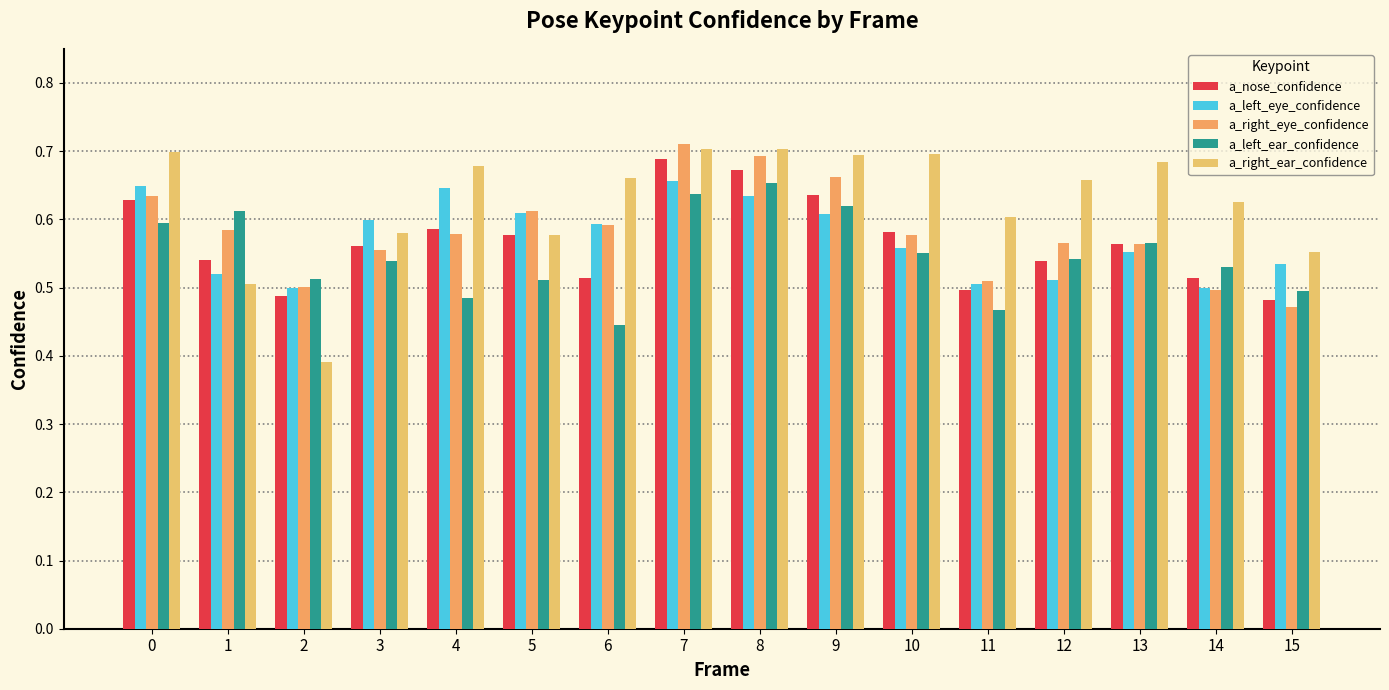

What is the value of the a_left_ear_confidence bar at the 15th from the left?

0.5